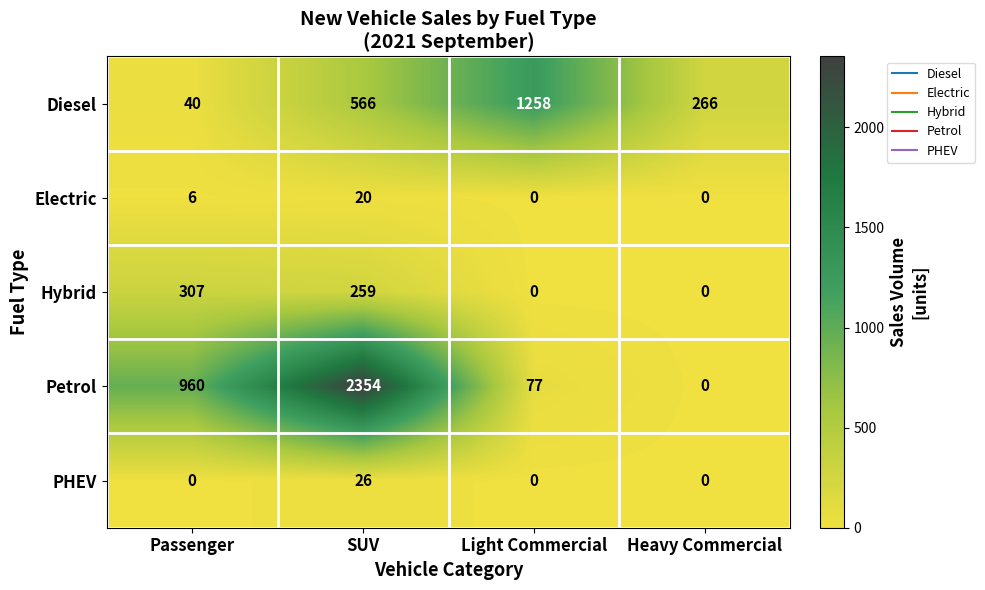

Rank the series by their maximum value, from highest to lowest.

Petrol, Diesel, Hybrid, PHEV, Electric